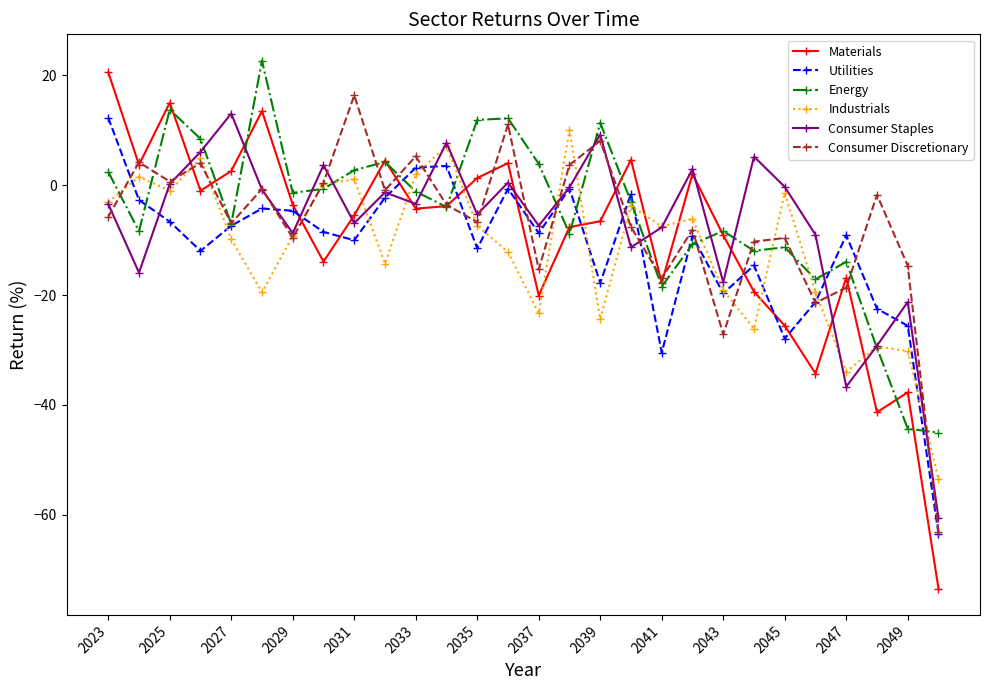

True or false: Consumer Staples and Industrials cross at least once.

True